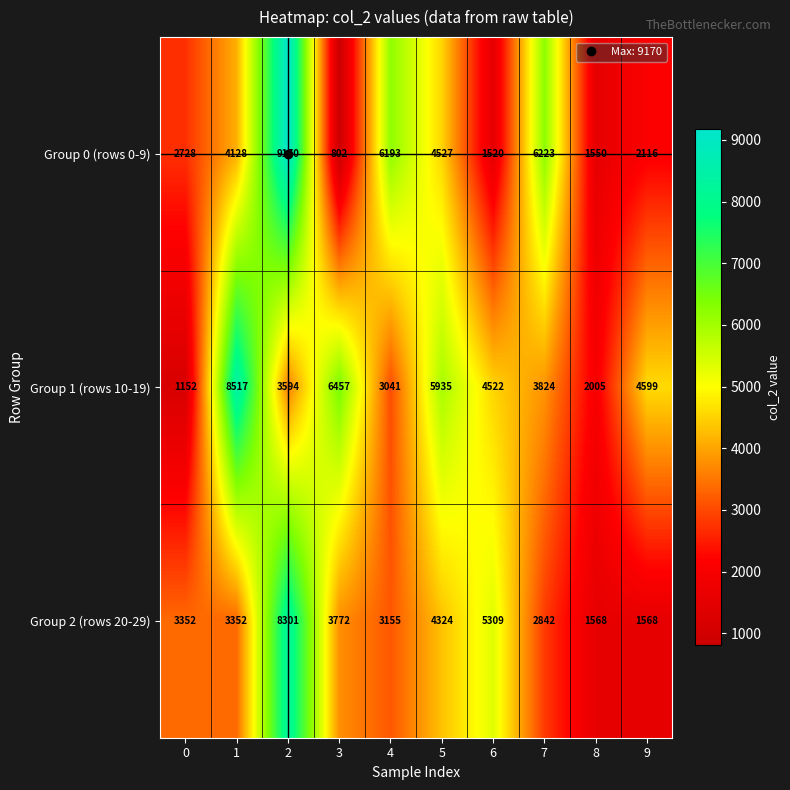

What is the minimum value shown in the chart?

802